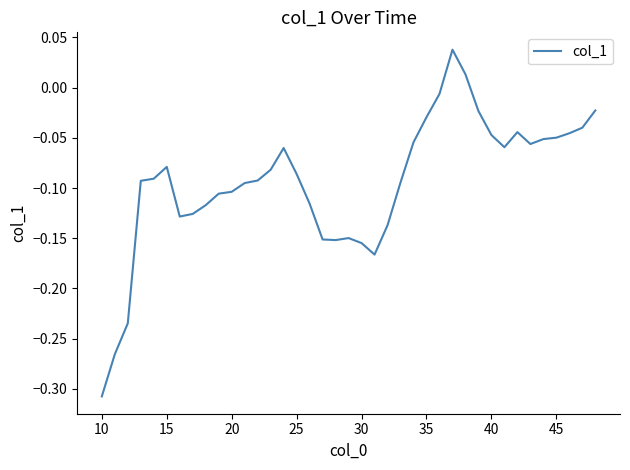

Count the number of data series in this chart.

1